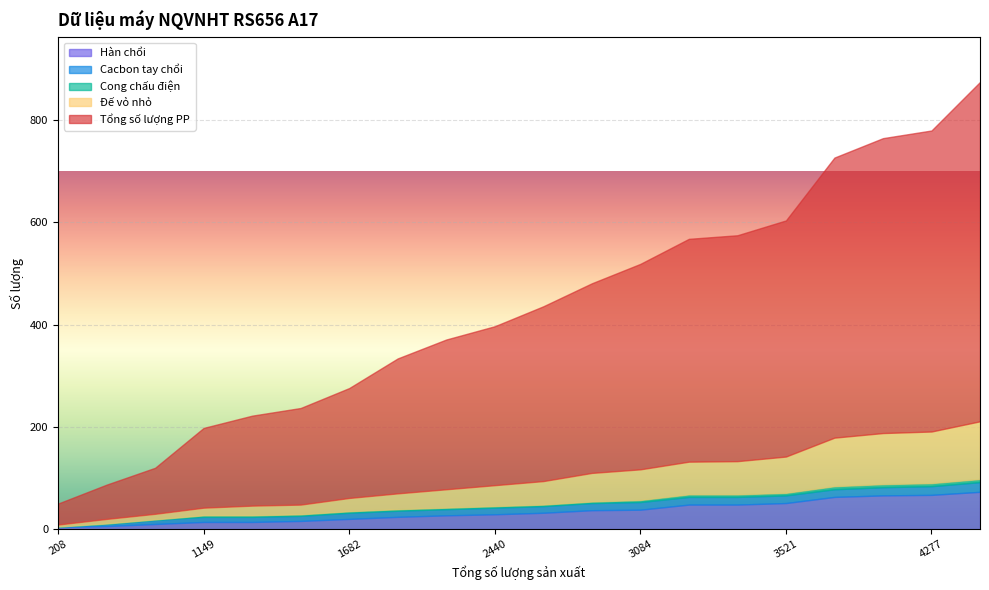

At which category does the chart reach its peak across all series?

4873